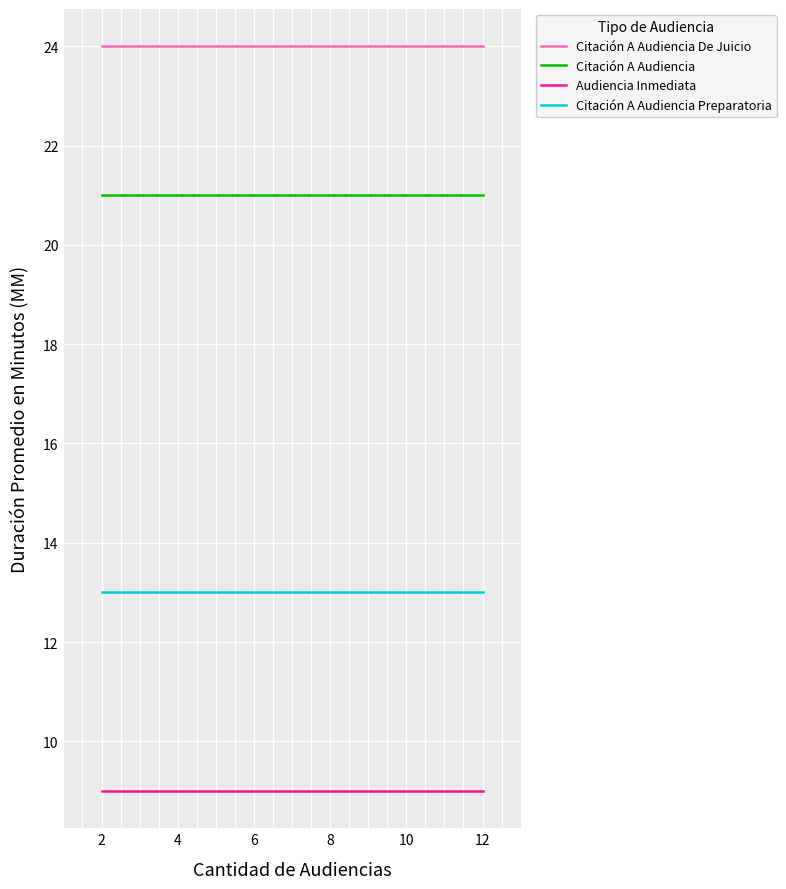

What are all the series names shown in the legend?

Citación A Audiencia De Juicio, Citación A Audiencia, Audiencia Inmediata, Citación A Audiencia Preparatoria